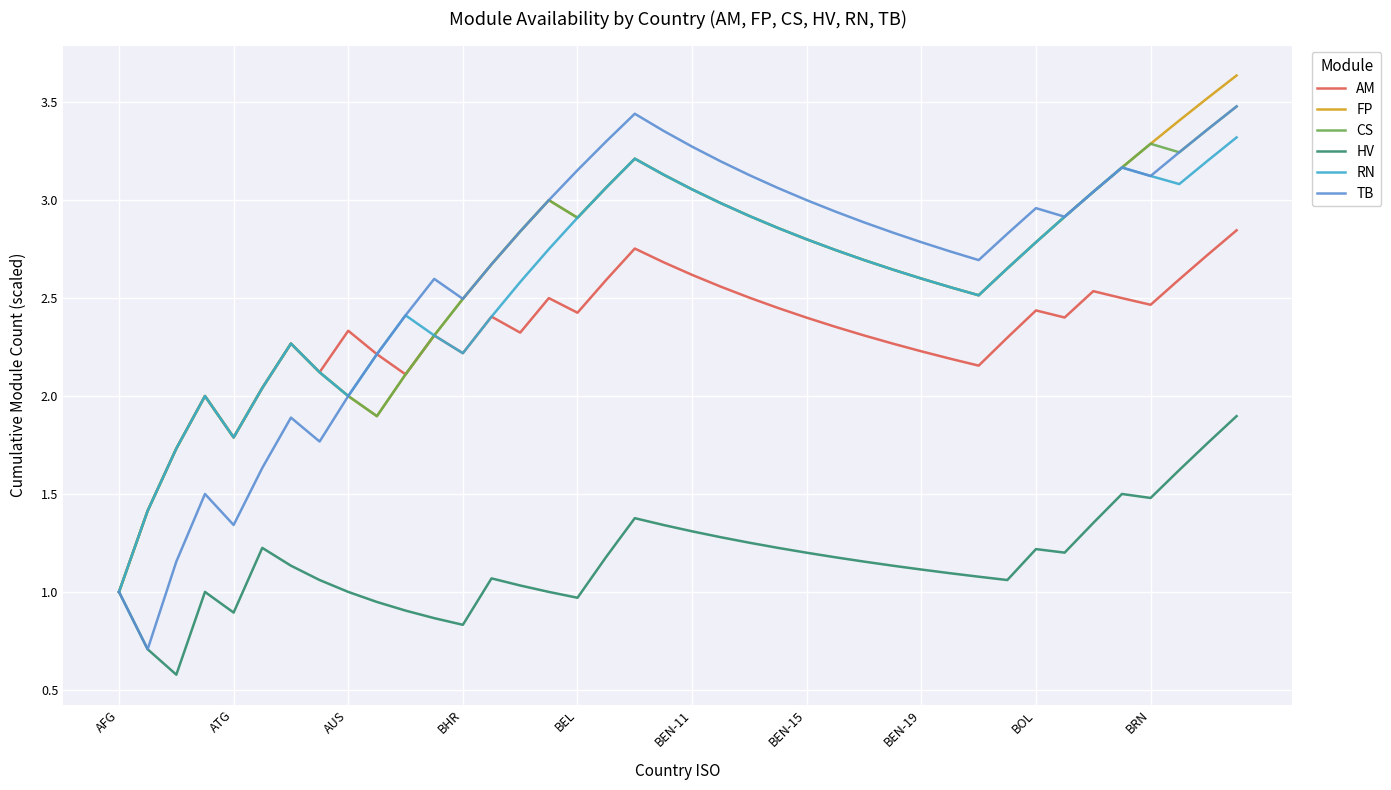

Which series has the widest spread of values?

TB